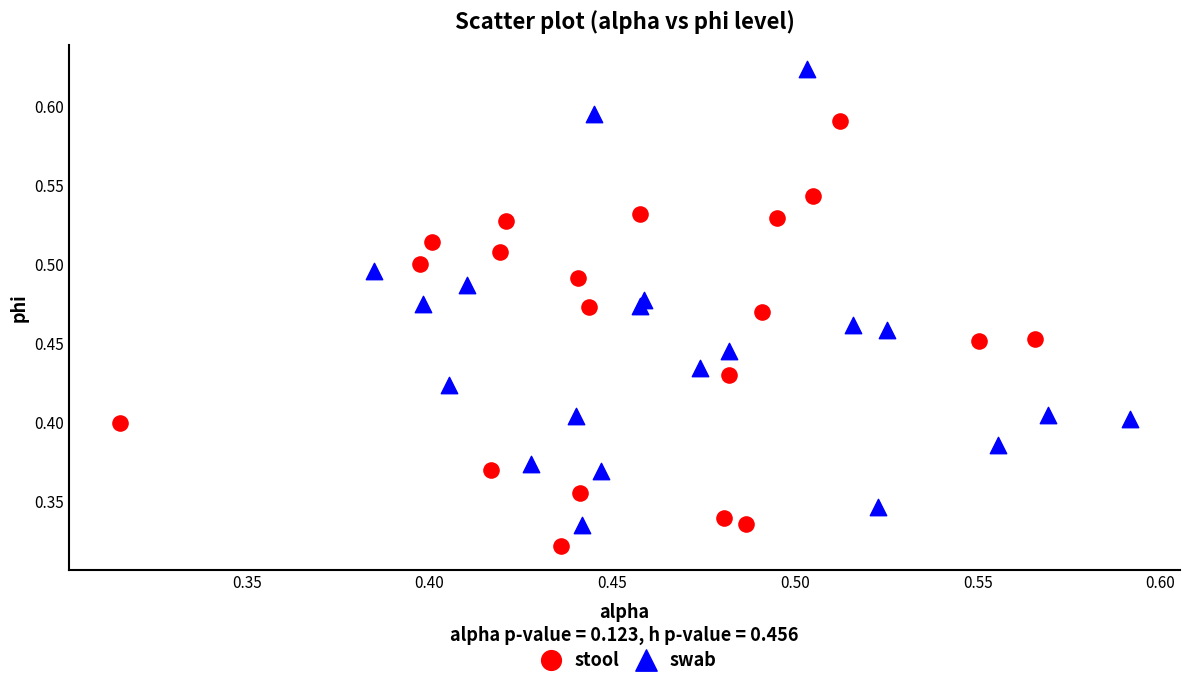

Which series reaches the maximum Y coordinate?

swab